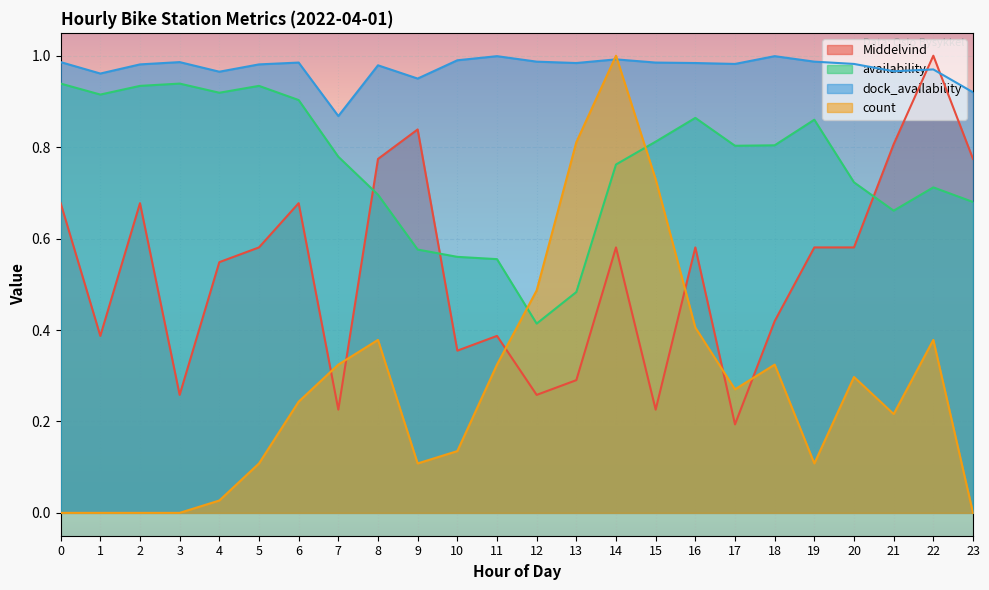

The Middelvind series shows 0.9 at 16. True or false?

False